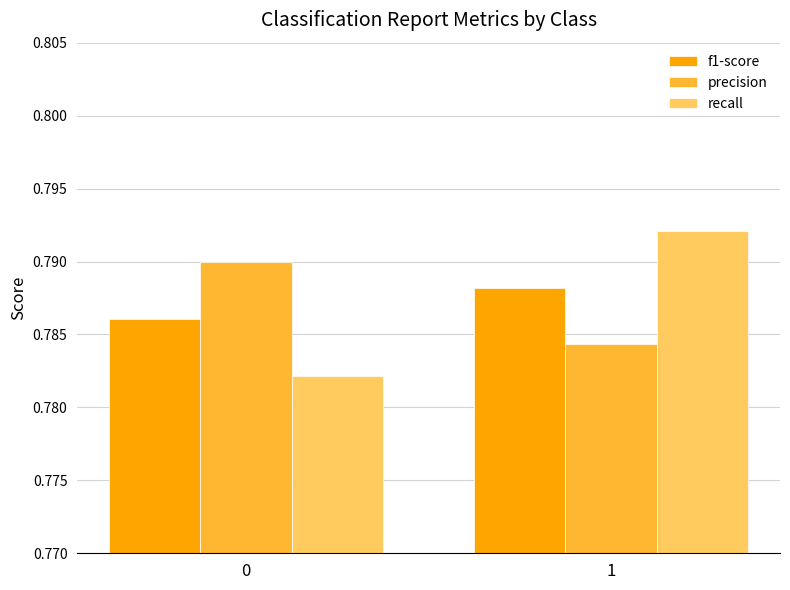

What is the total value across all series at 0?

2.4